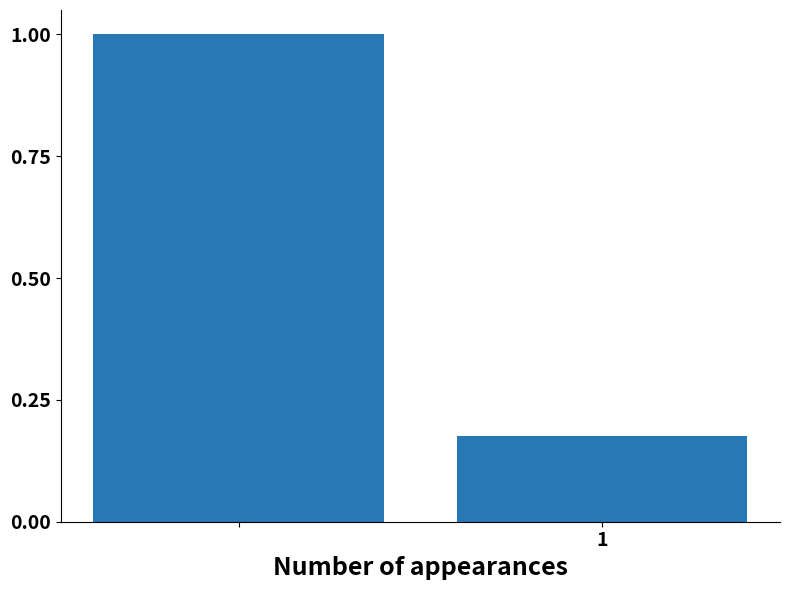

What is the sum of all values?

1.2